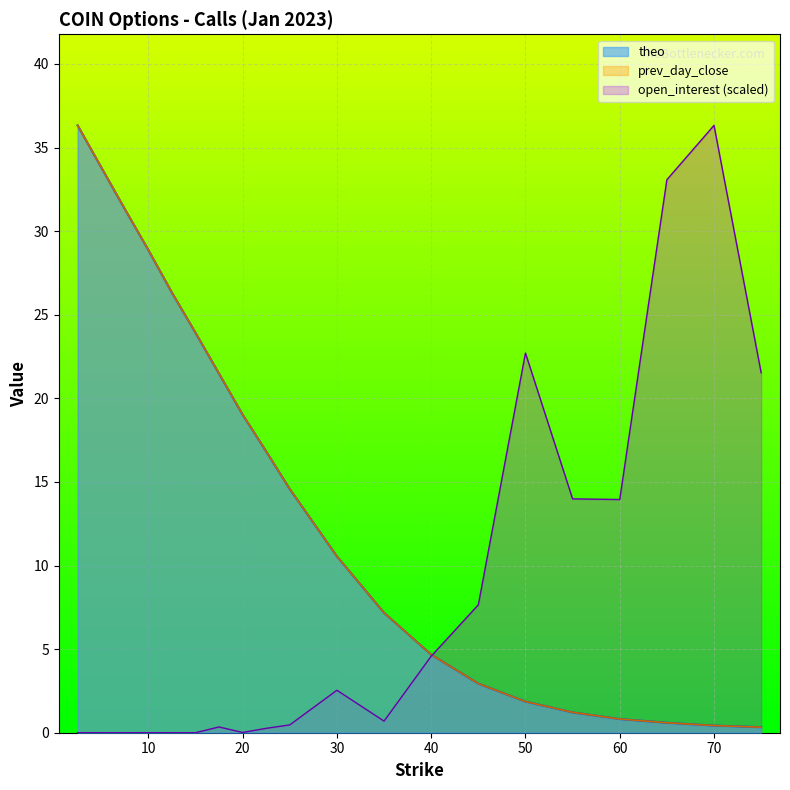

True or false: theo and open_interest intersect in this chart.

True